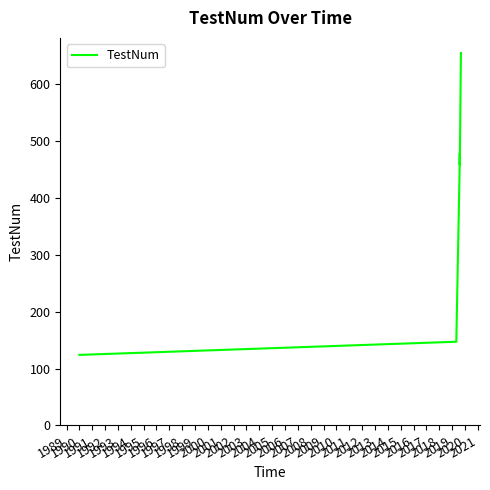

The chart shows a value of 204.3 at 1990. True or false?

False